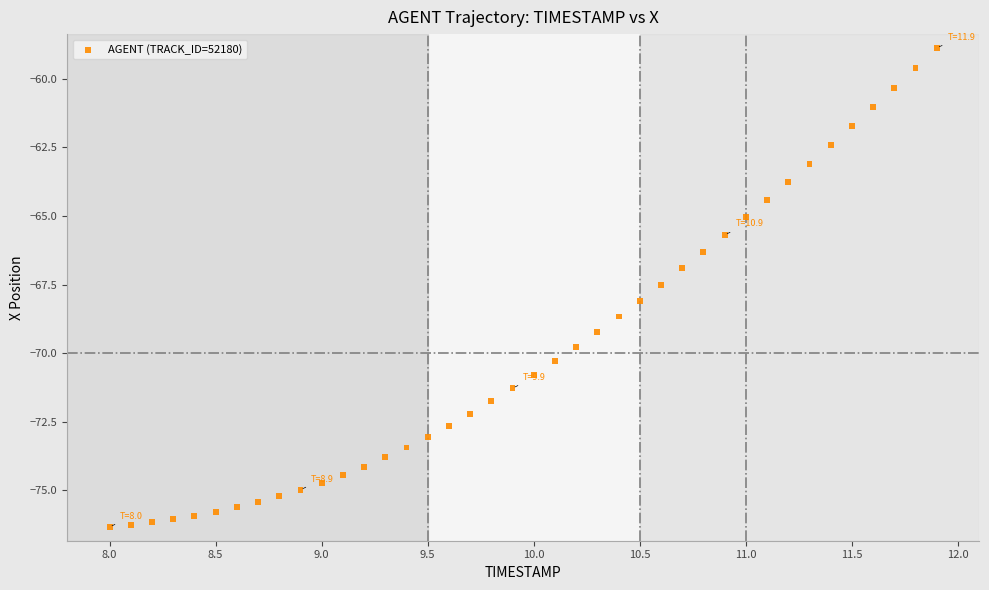

What is the range of Y values (max minus min)?

17.5